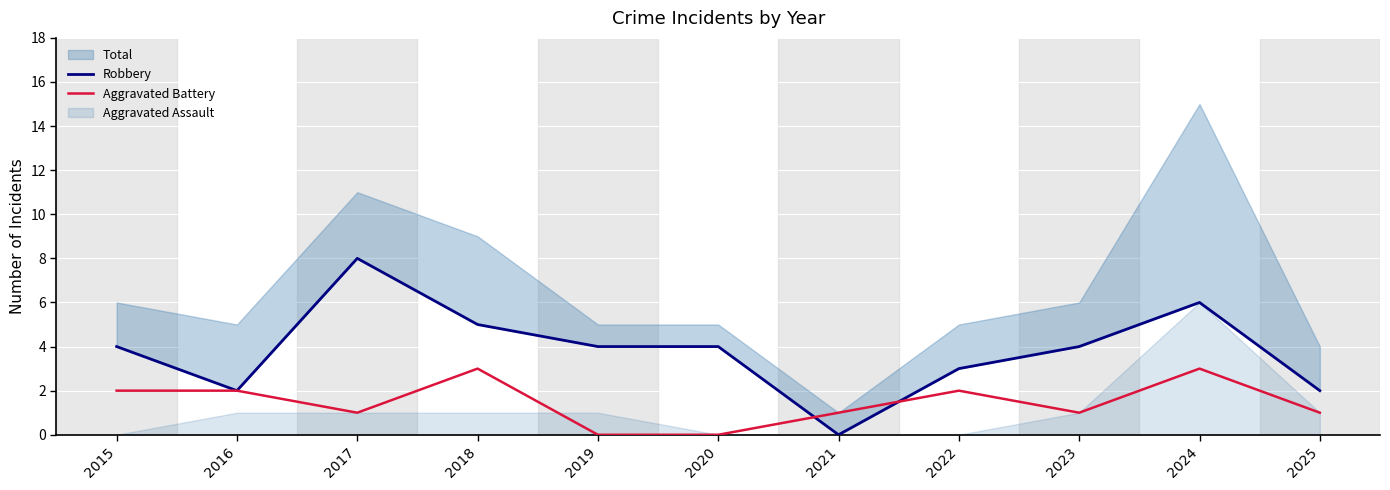

After their last crossing, which series has the higher values: Robbery or Aggravated Battery?

Robbery